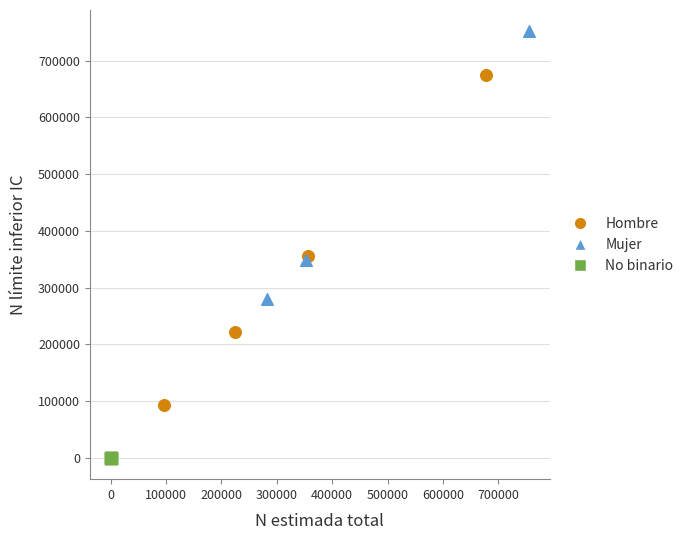

Which series contains the highest Y value?

Mujer